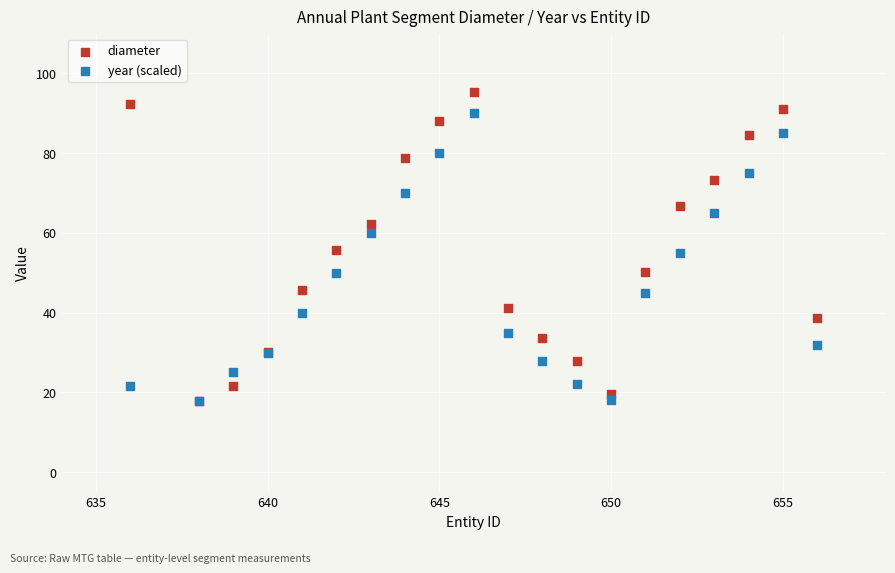

Which series has the largest Y range (max minus min)?

diameter